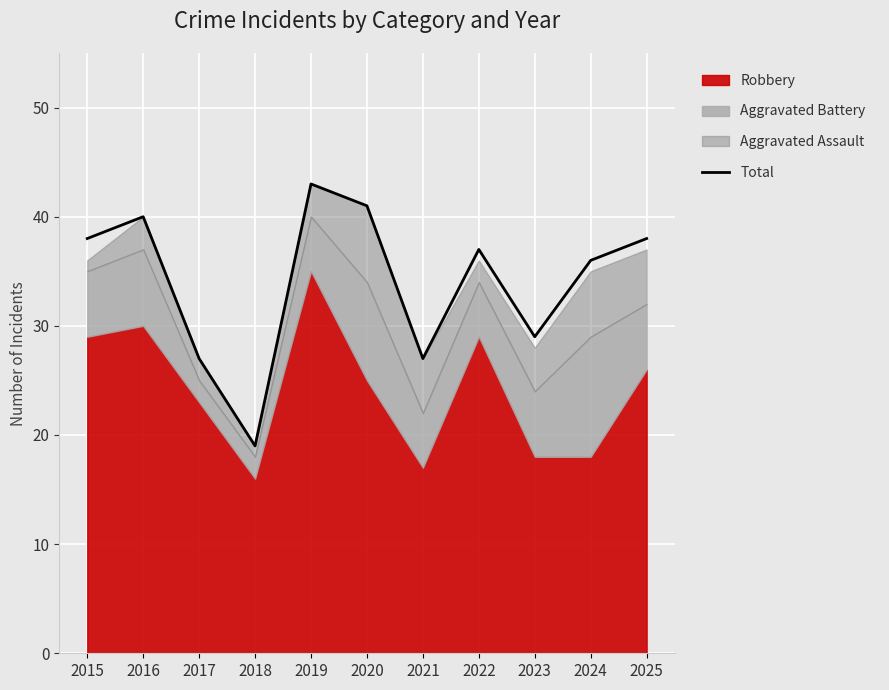

How many categories are shown in the chart?

11